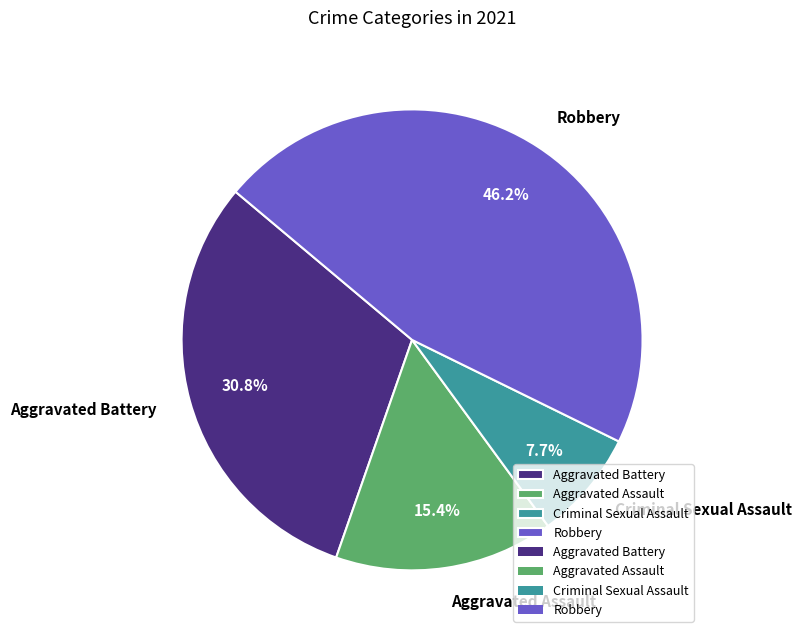

How many segments does this pie chart have?

4